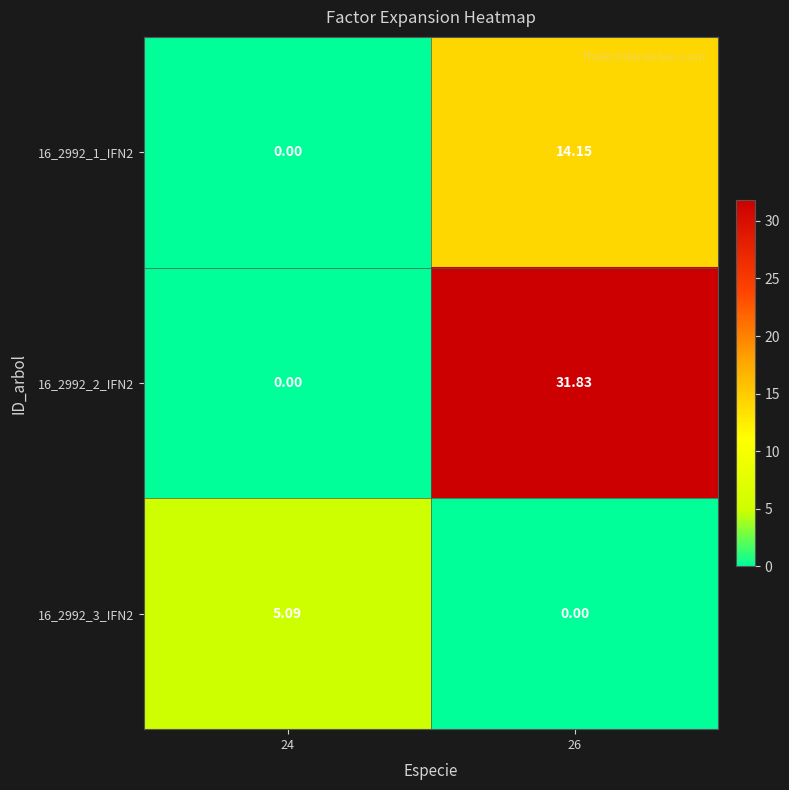

How many data points in 16_2992_2_IFN2 are above 31?

1